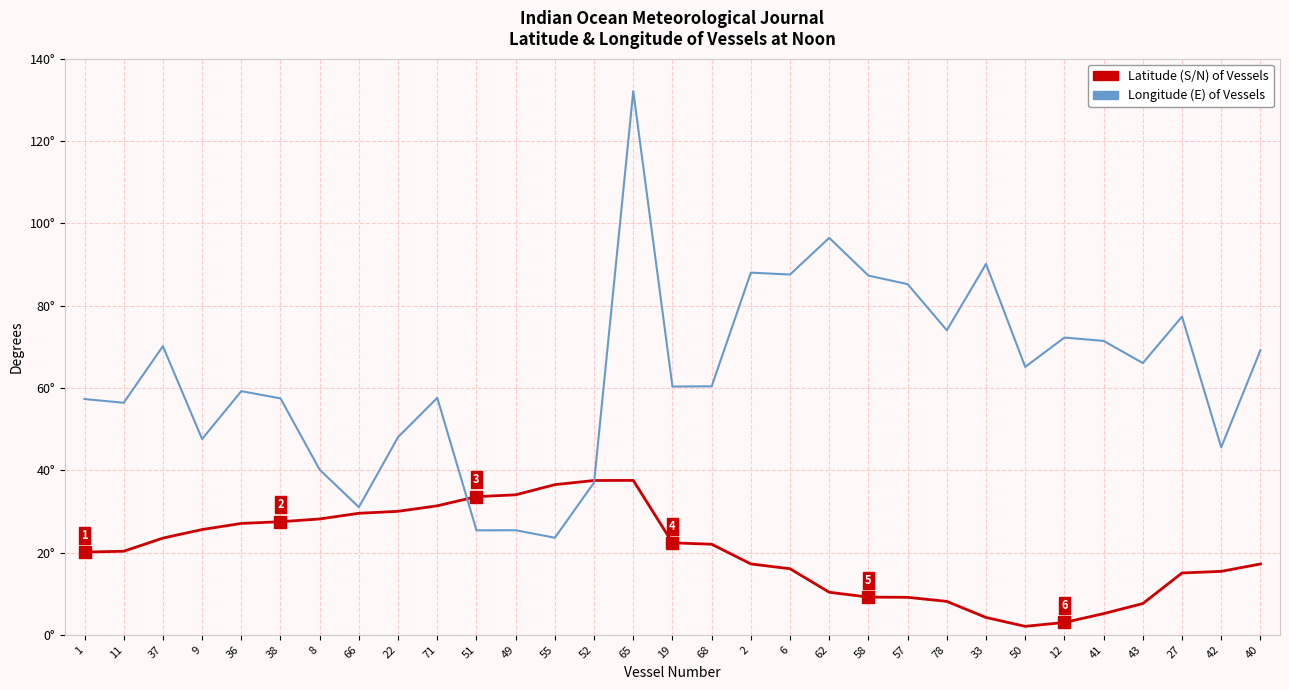

What is the label of the 22nd point from the right?

71